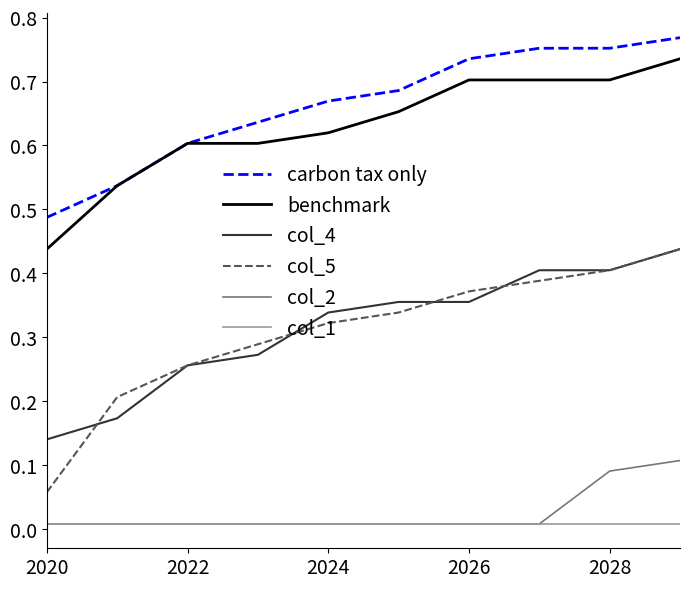

Which series has the widest spread of values?

col_5